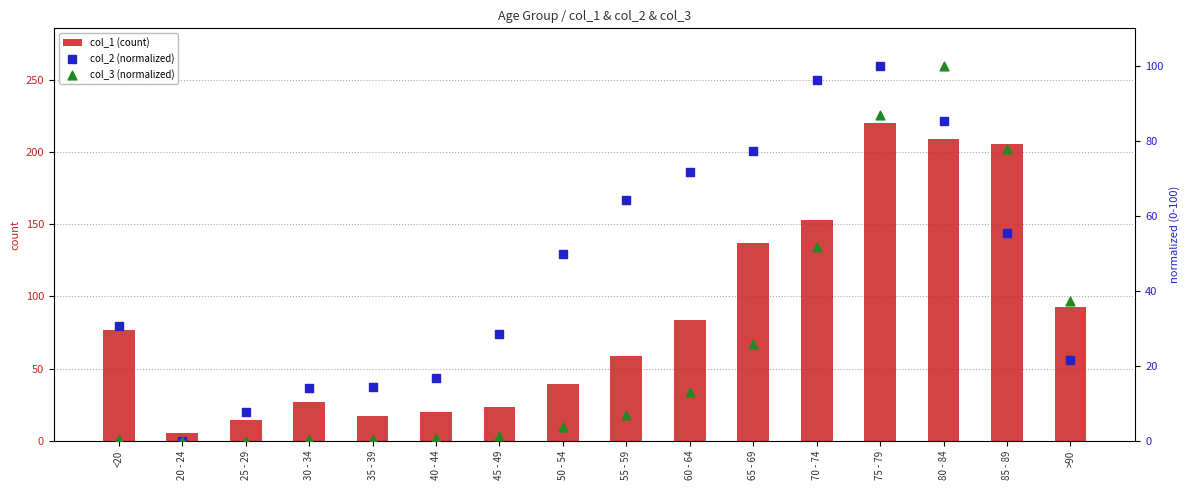

Which series reaches the minimum Y coordinate?

col_2 (normalized)